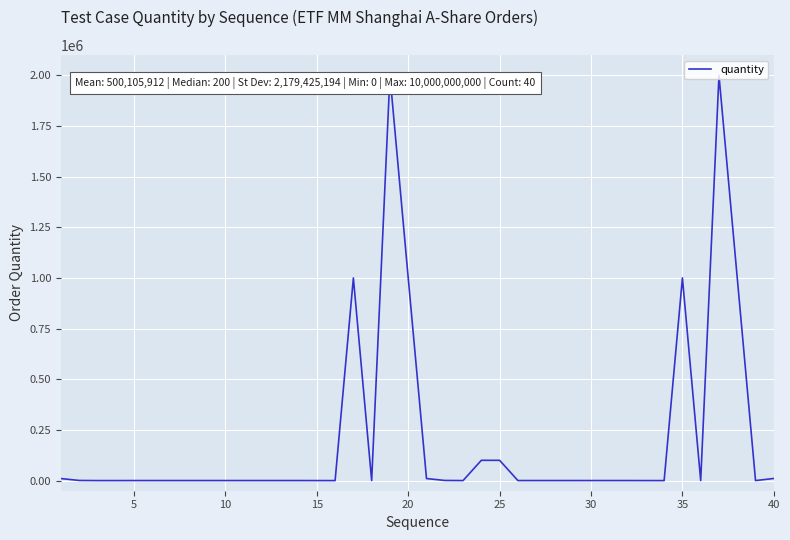

What is the greatest value displayed?

2000000